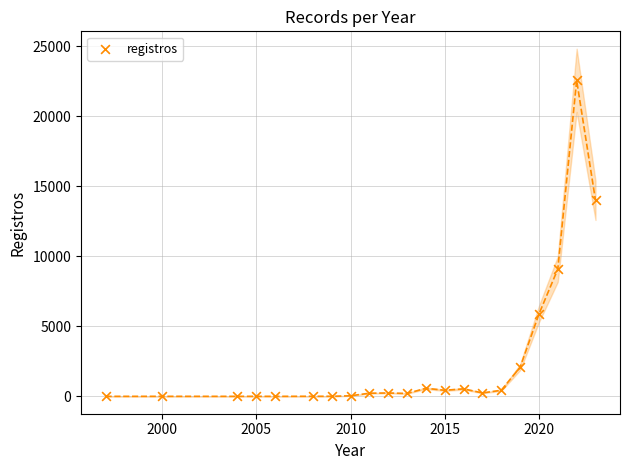

What Y value in the scatter plot is closest to 11281?

9087